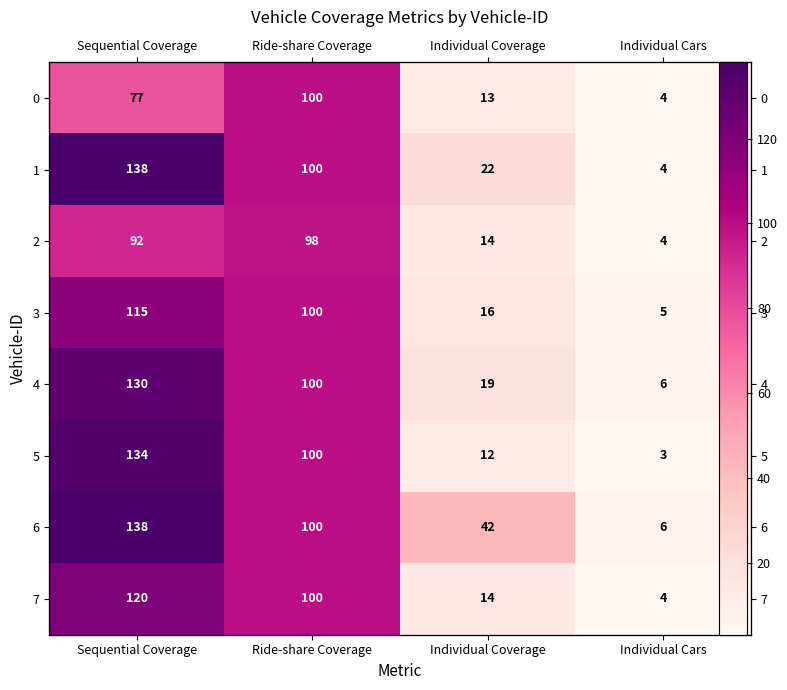

Between Individual Cars and Individual Coverage, which is larger?

Individual Coverage